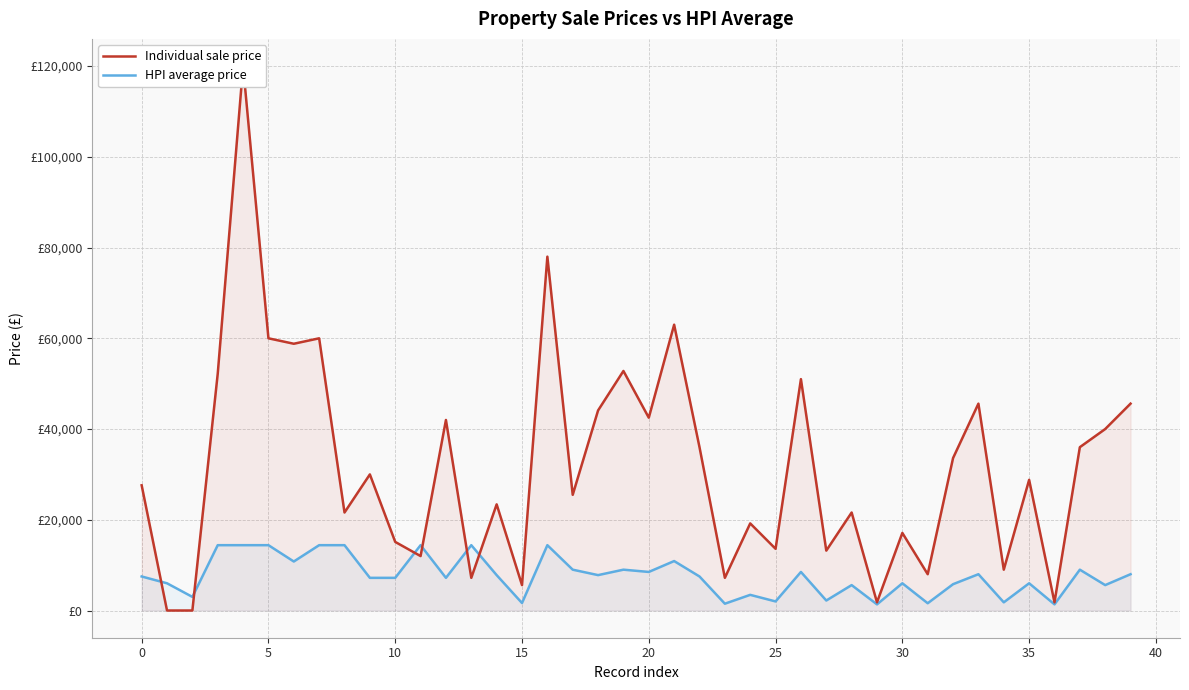

How many intersections are there between HPI average price and Individual sale price?

6